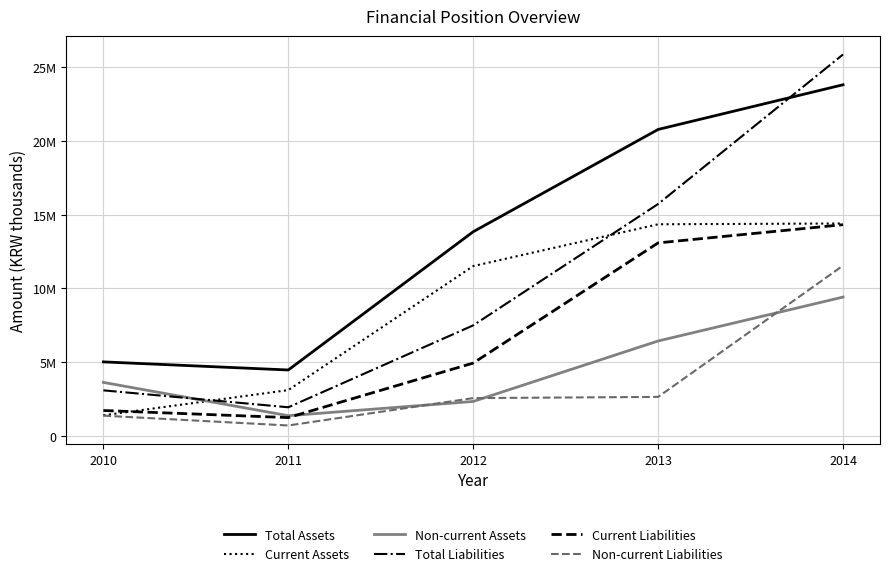

What is the value of the Current Assets point at the 5th from the left?

14409663